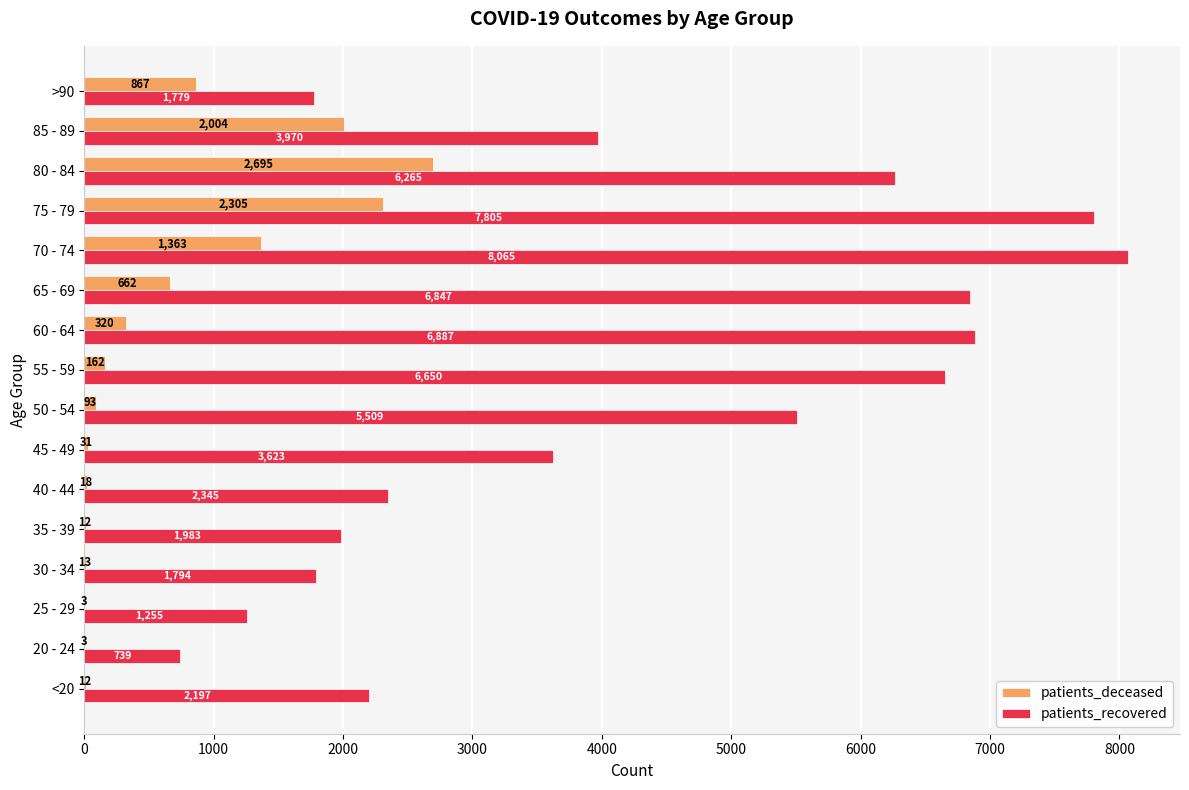

Is the value of patients_deceased at 45 - 49 greater than the value of patients_recovered at 40 - 44?

No